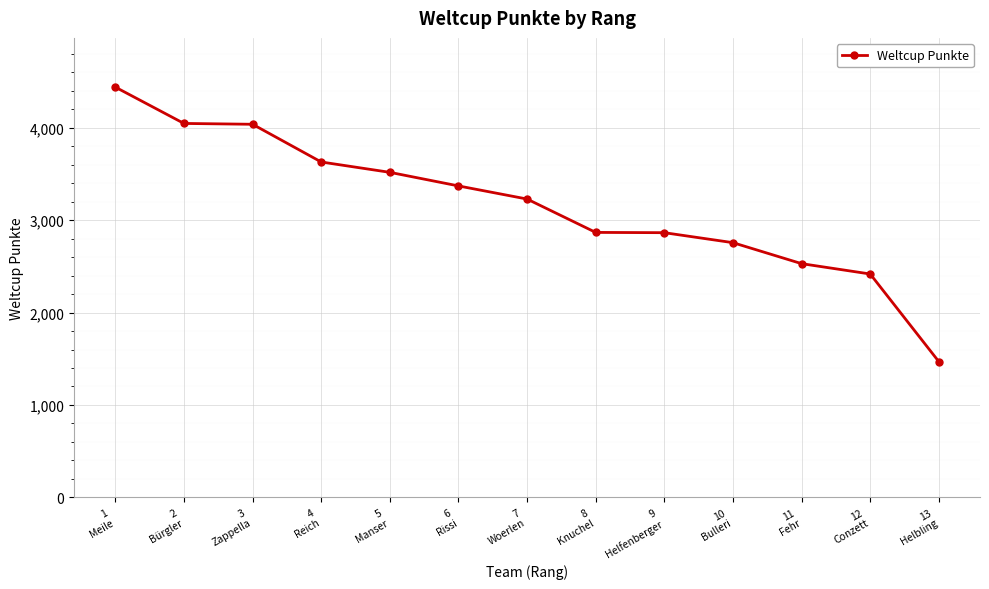

The chart shows a value of 994 at 6
Rissi. True or false?

False